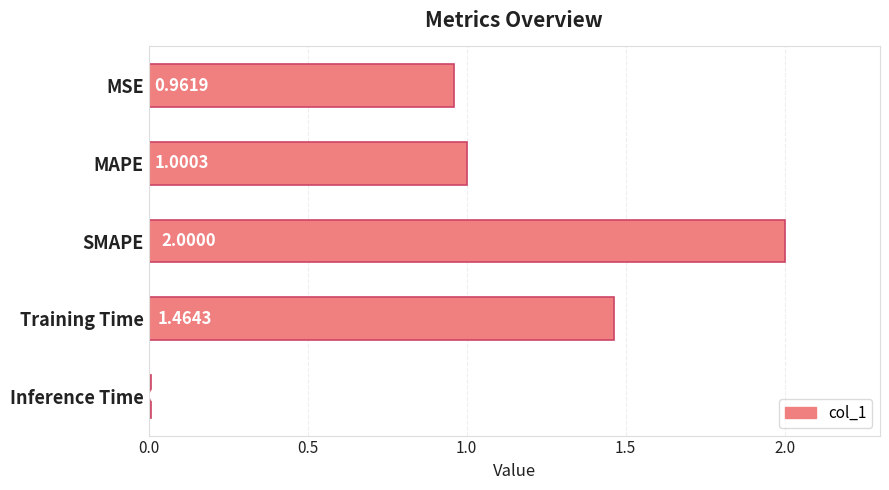

Which has a higher value, MSE or SMAPE?

SMAPE